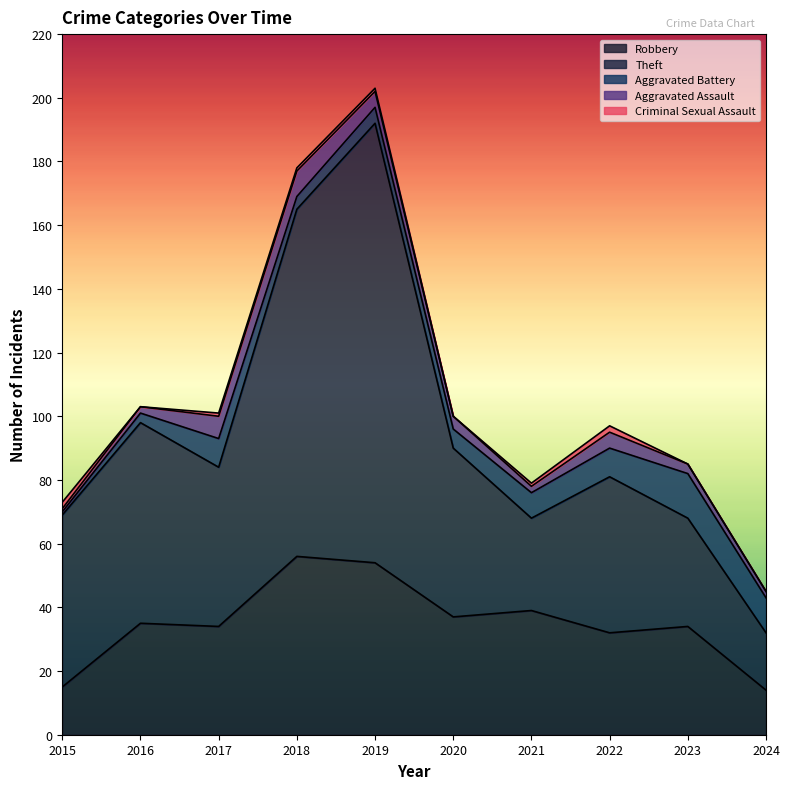

True or false: Theft and Criminal Sexual Assault intersect in this chart.

False